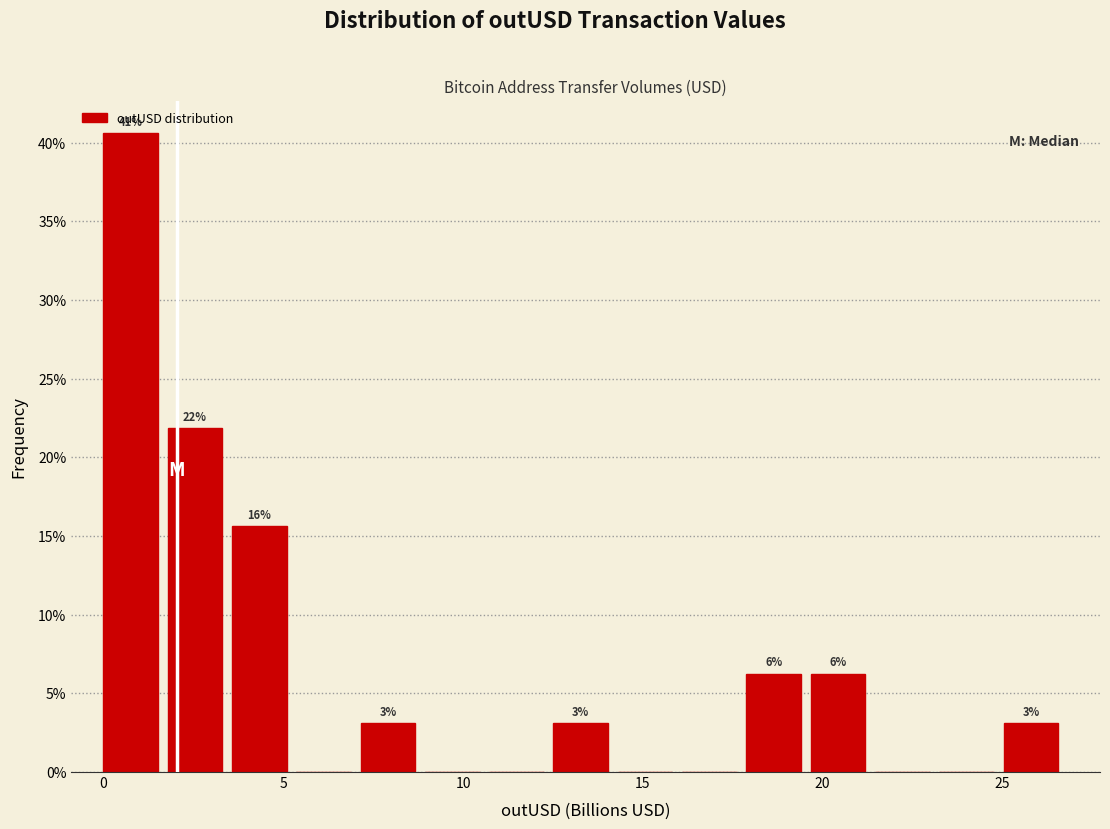

Around what value on the x-axis is the tallest bar? Give the approximate position of its centre, as read against the axis.

1.0